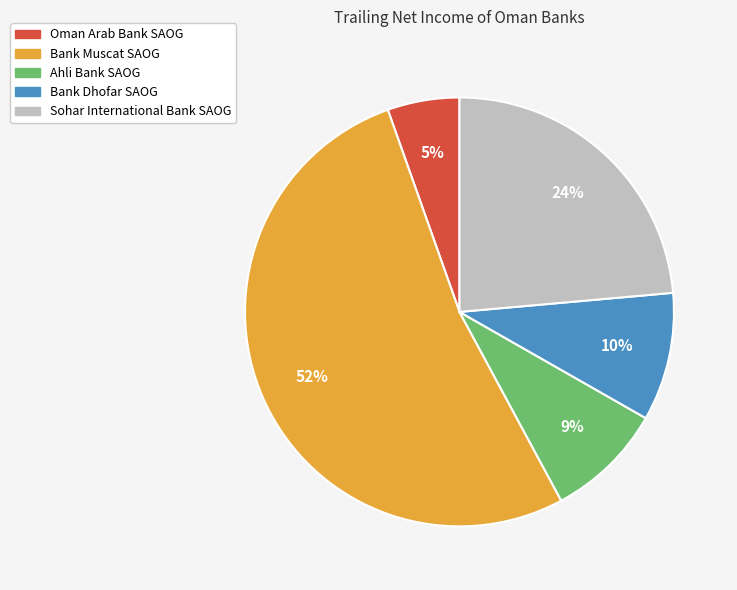

To the nearest percent, what is the difference between the largest and smallest slice percentages?

47%